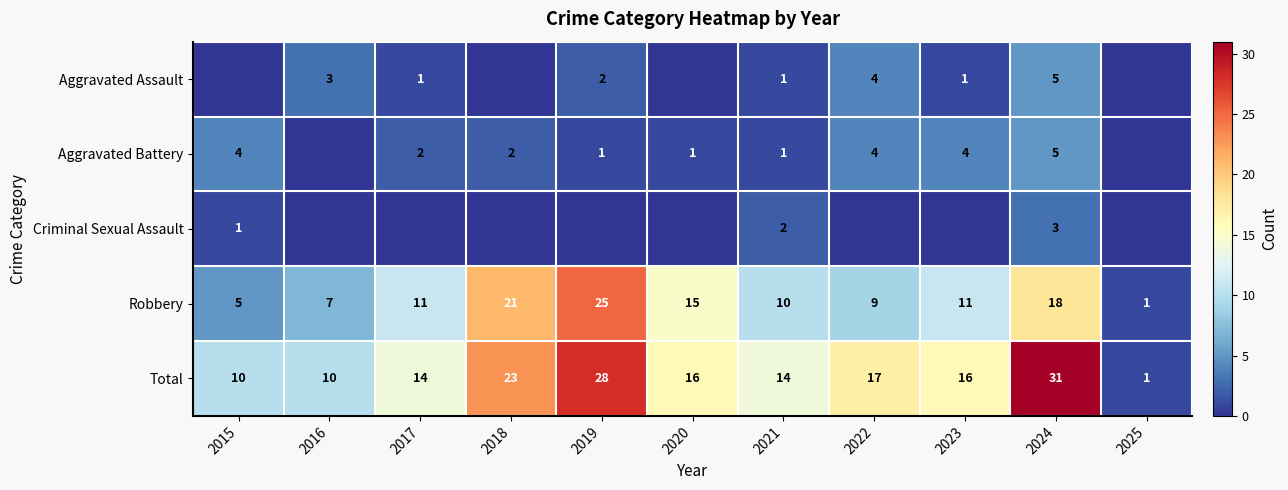

What is the difference between the Total values at 2015 and 2023?

6